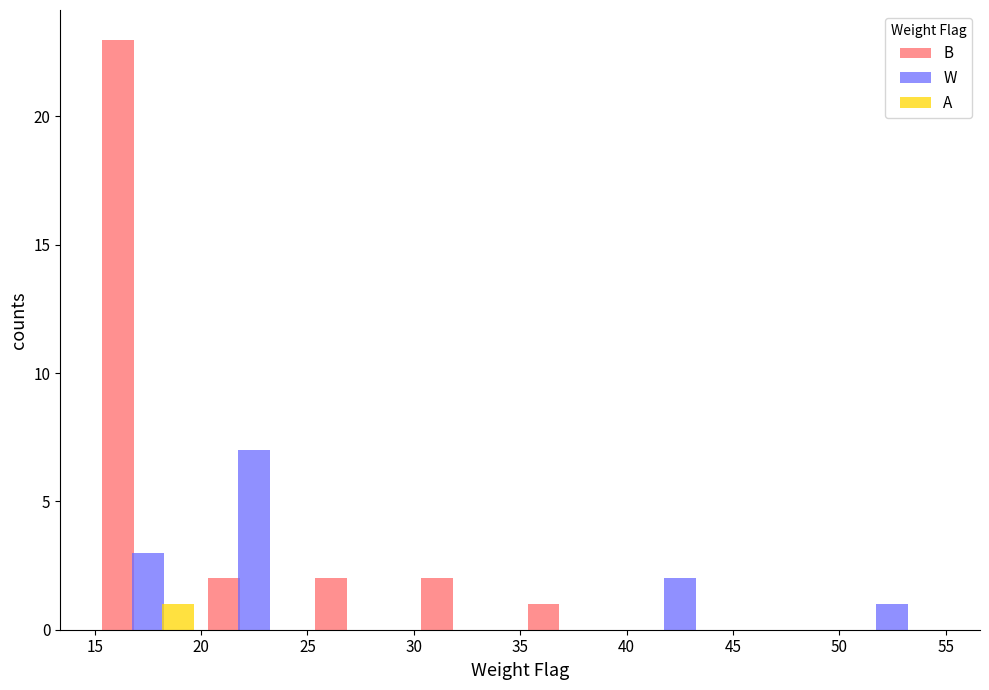

What is the greatest value displayed?

23